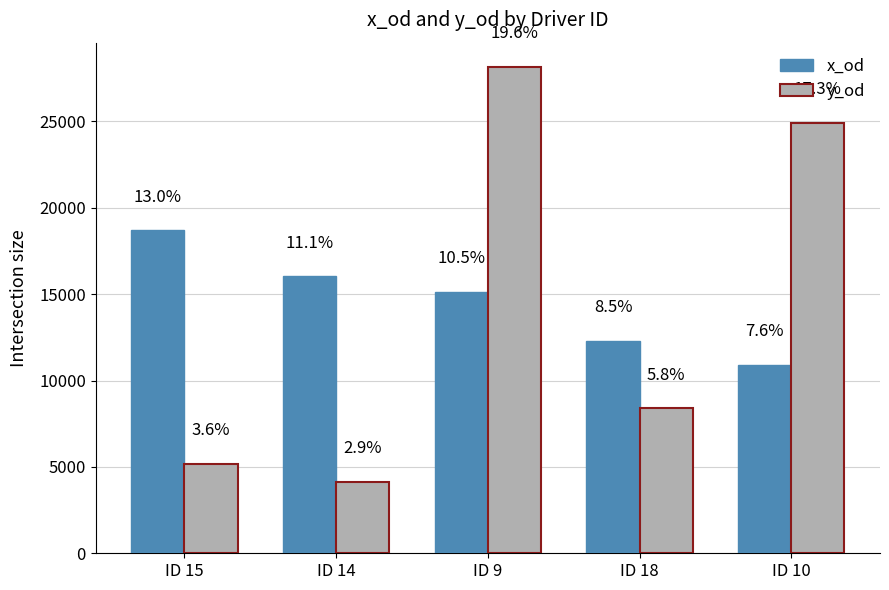

True or false: y_od has a value of 11681 at ID 9.

False